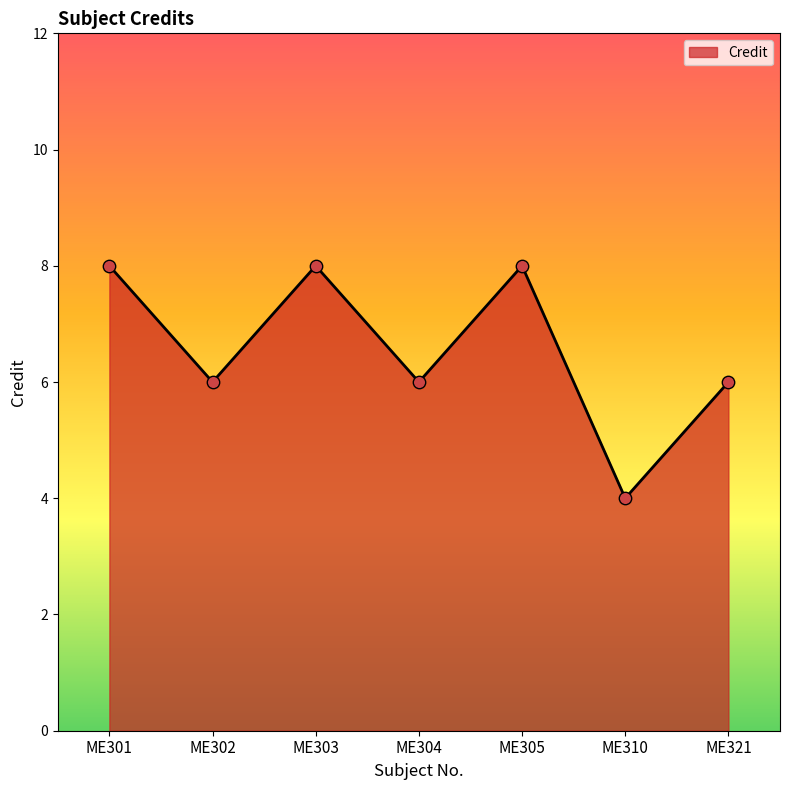

What is the change in value from ME303 to ME321?

-2